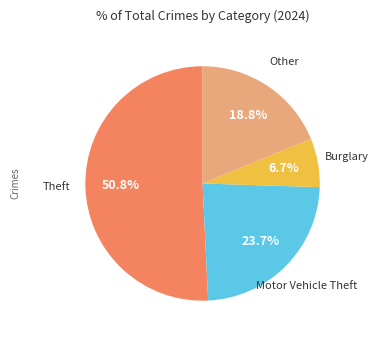

To the nearest percent, what is the difference between the largest and smallest slice percentages?

44%